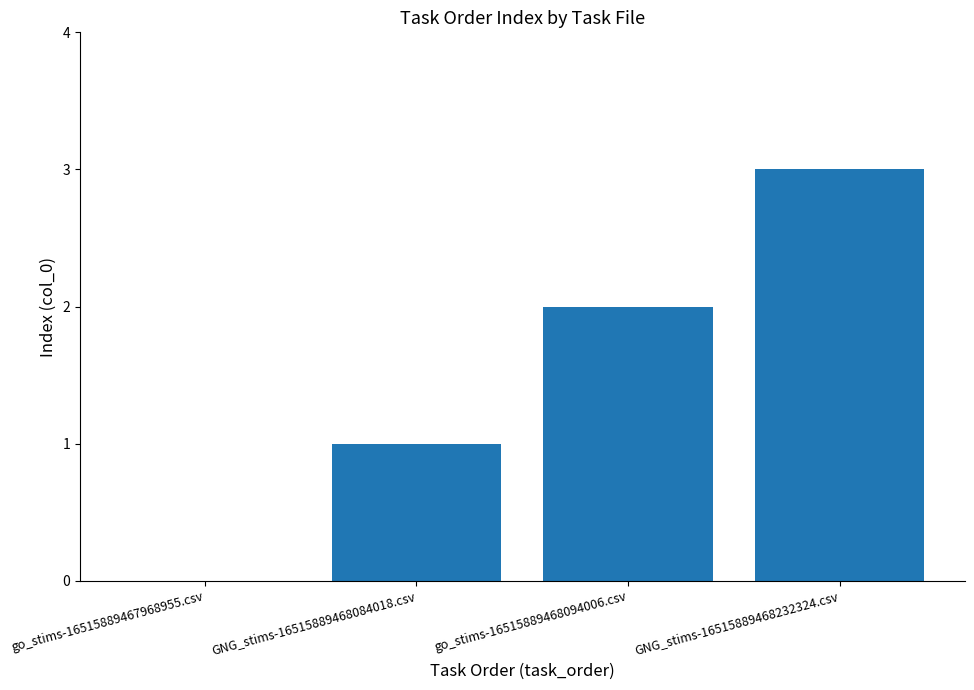

What is the change in value from go_stims-16515889468094006.csv to GNG_stims-16515889468232324.csv?

+1